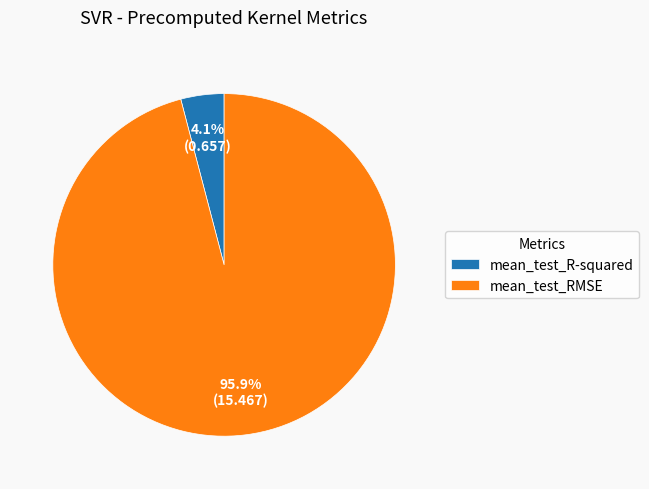

Which category has the biggest portion of the pie?

mean_test_RMSE